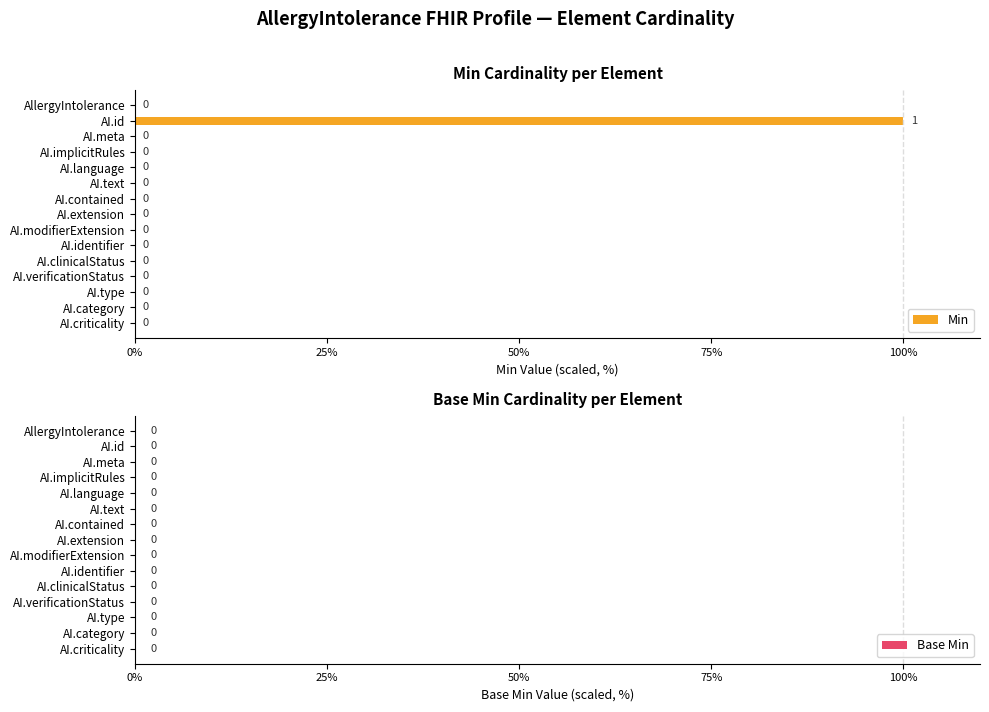

Which has a higher value, AI.category or AI.id?

AI.id